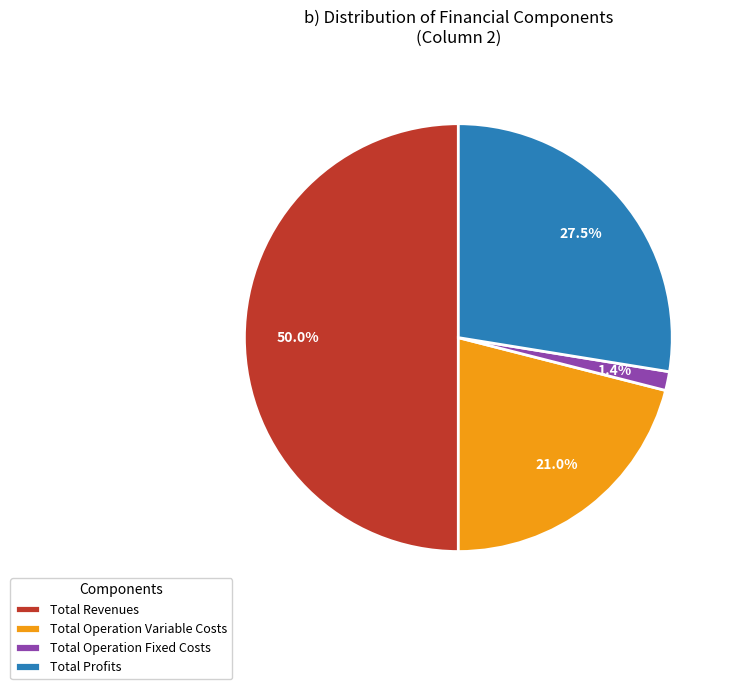

Does Total Profits represent more than half of the total?

No